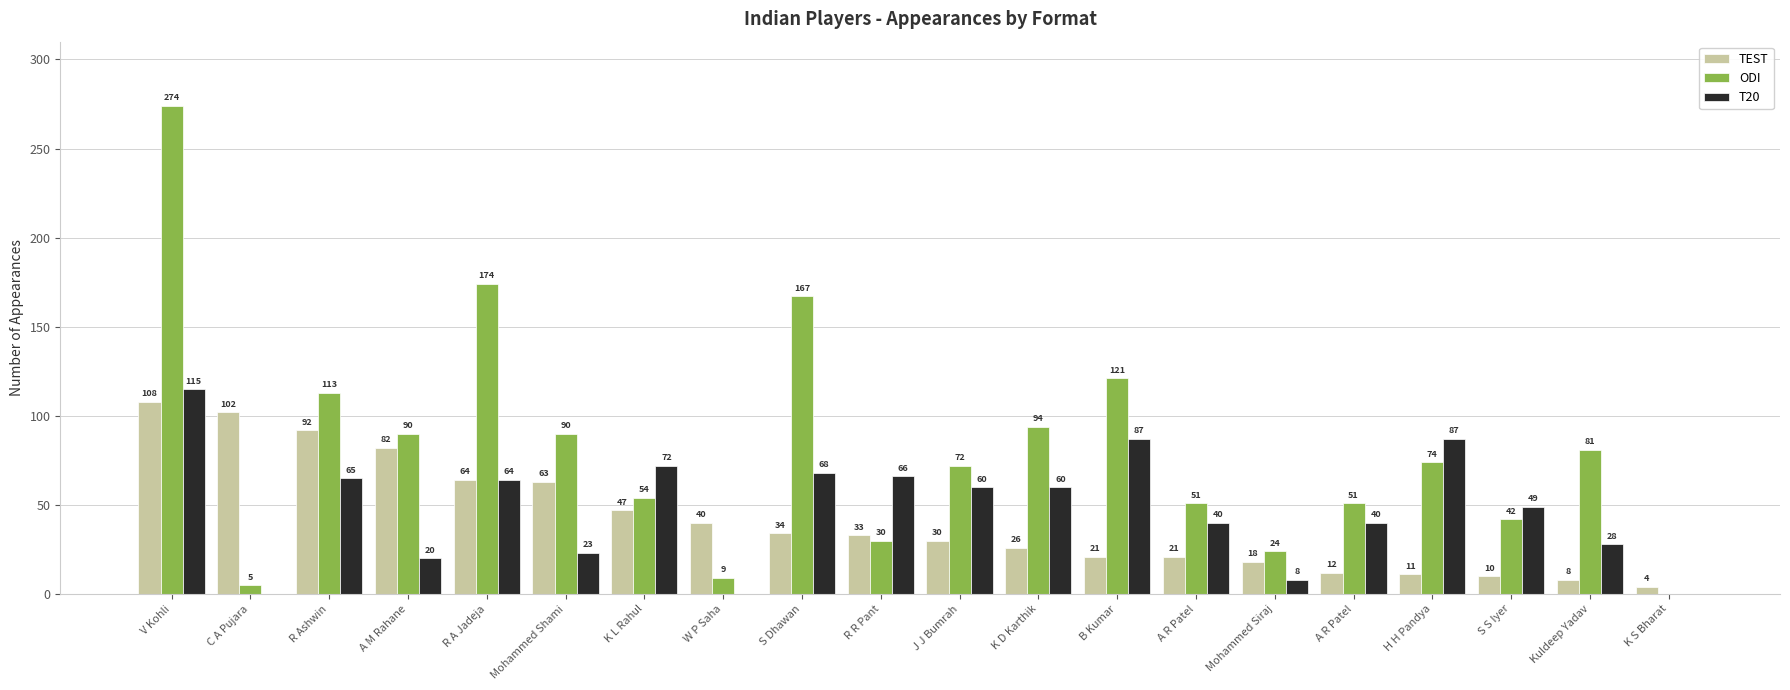

How many series are shown in this chart?

3